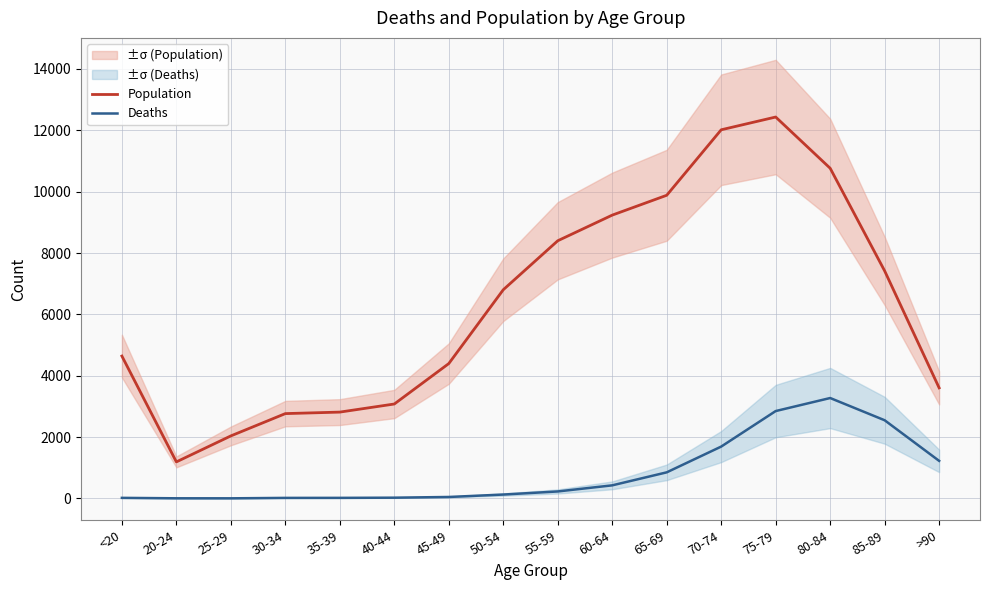

How many categories are shown in the chart?

16